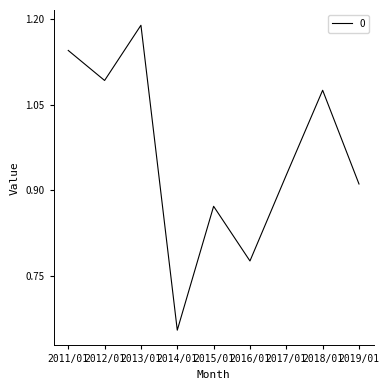

How many interior local peaks (higher than both neighbors) does the data have?

3